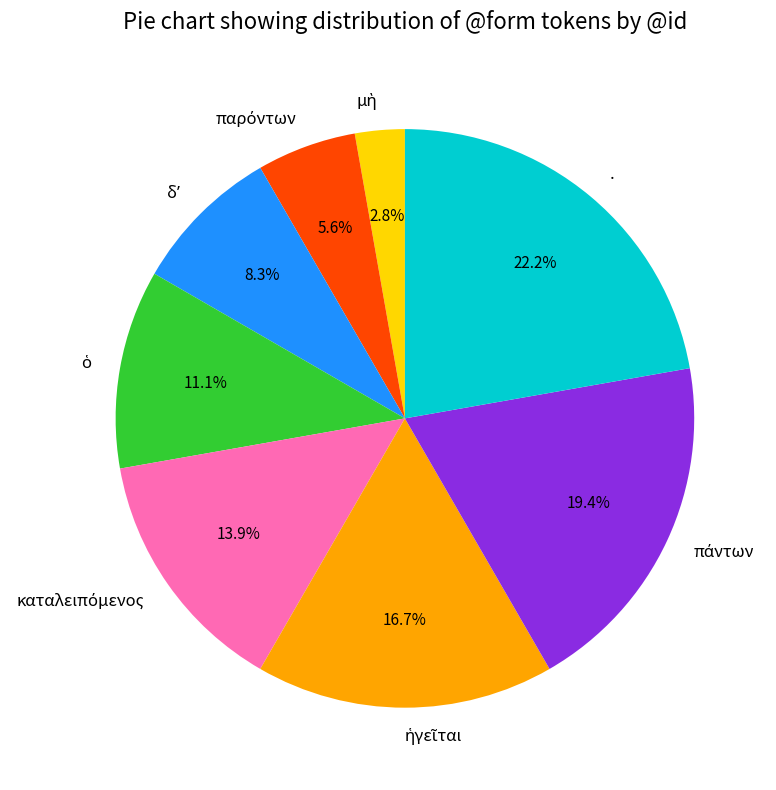

Which slice is the largest?

.